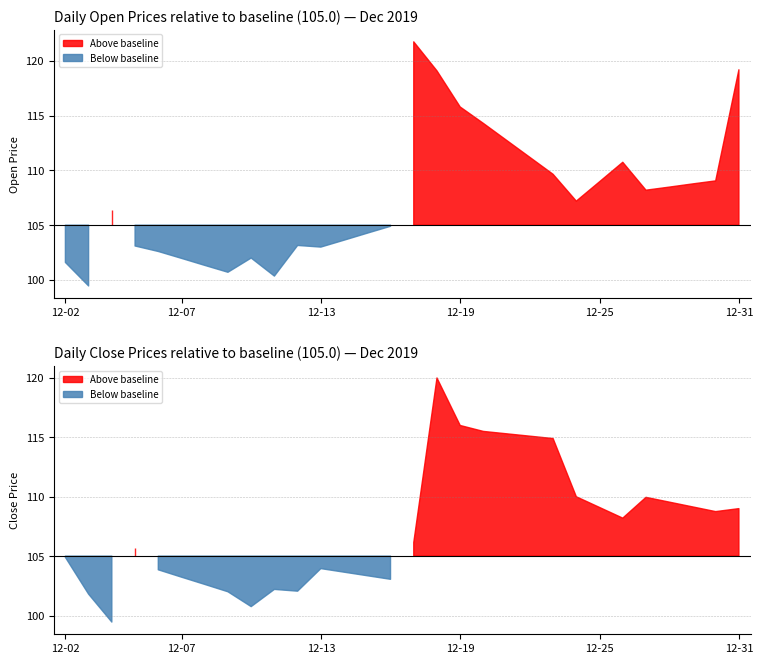

The value of Open at 2019-12-23 is 109.7. True or false?

True